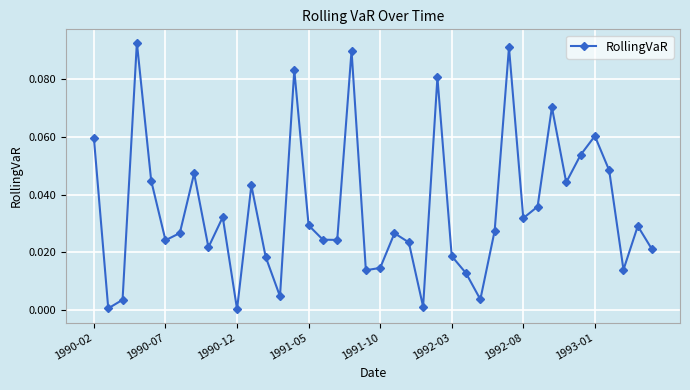

True or false: there are more than 1 points higher than both neighbors.

True